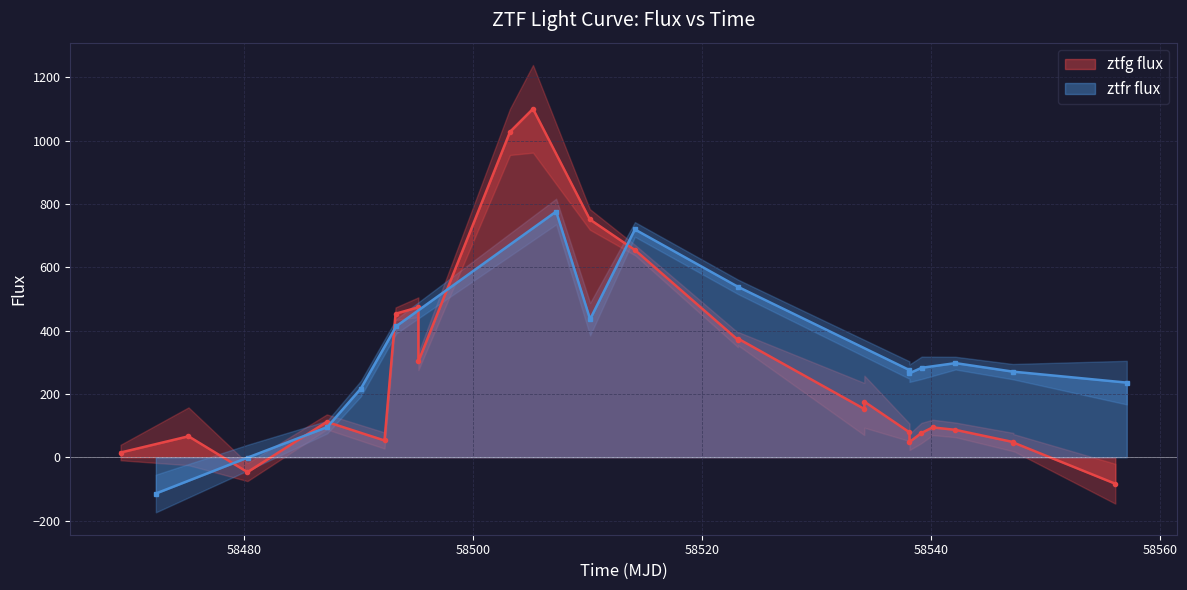

True or false: ztfg flux has more than 0 interior local peaks.

True